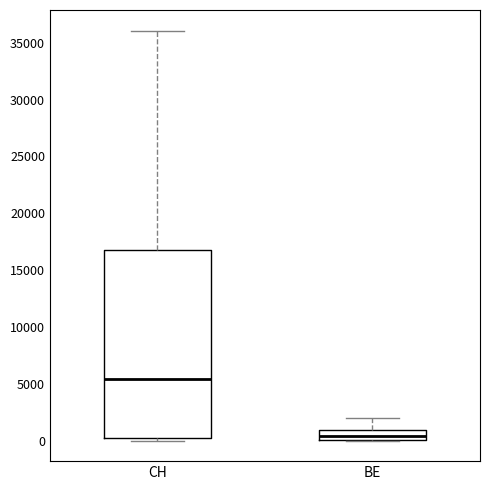

Which box is the tallest, from its lower edge to its upper edge?

CH